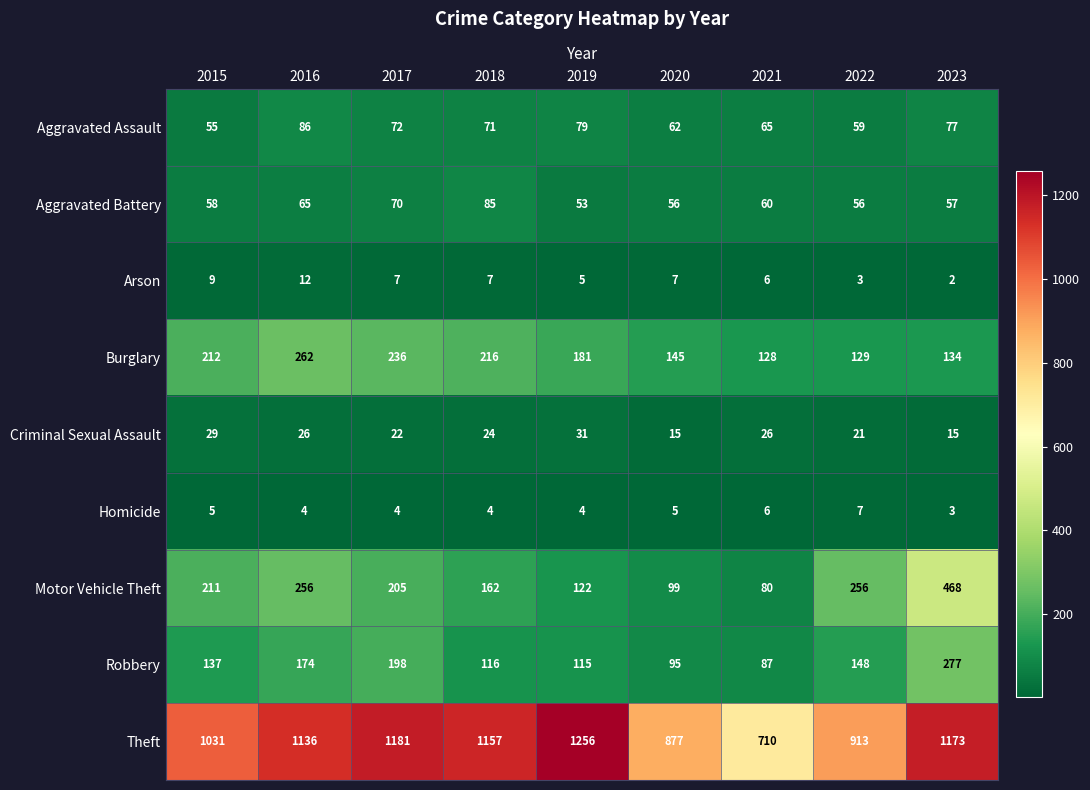

What is the difference between the second highest and second lowest values in the Aggravated Battery series?

14